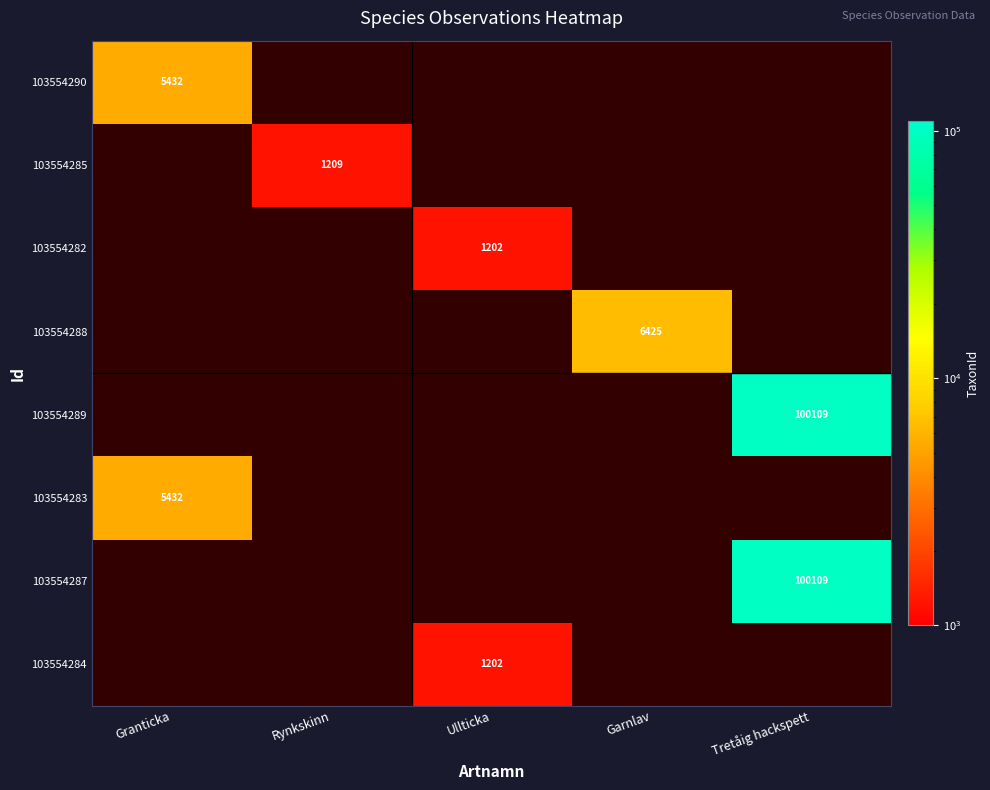

Is it true that 103554289 equals 36492 at Tretåig hackspett?

False